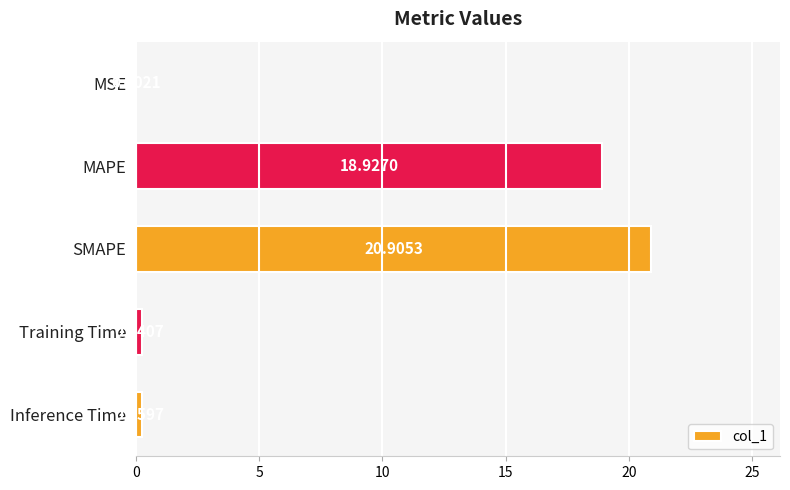

What is the sum of the values at MAPE and SMAPE?

39.8